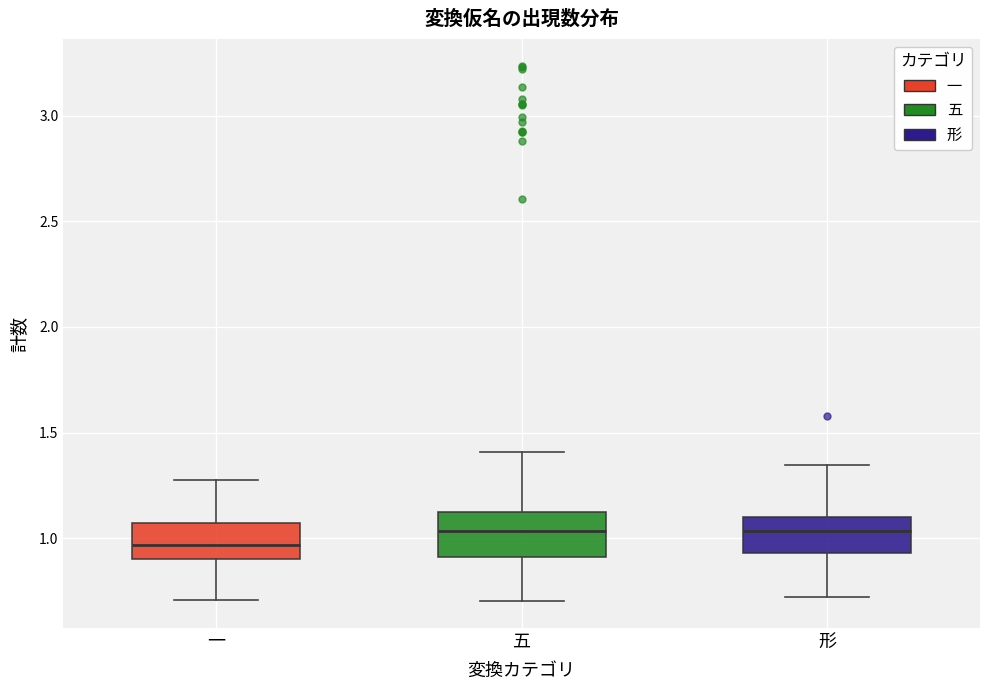

Where does the lower whisker of the box for 形 end on the y-axis? The values are not printed on the chart, so give them approximately, as read against the axis.

0.70